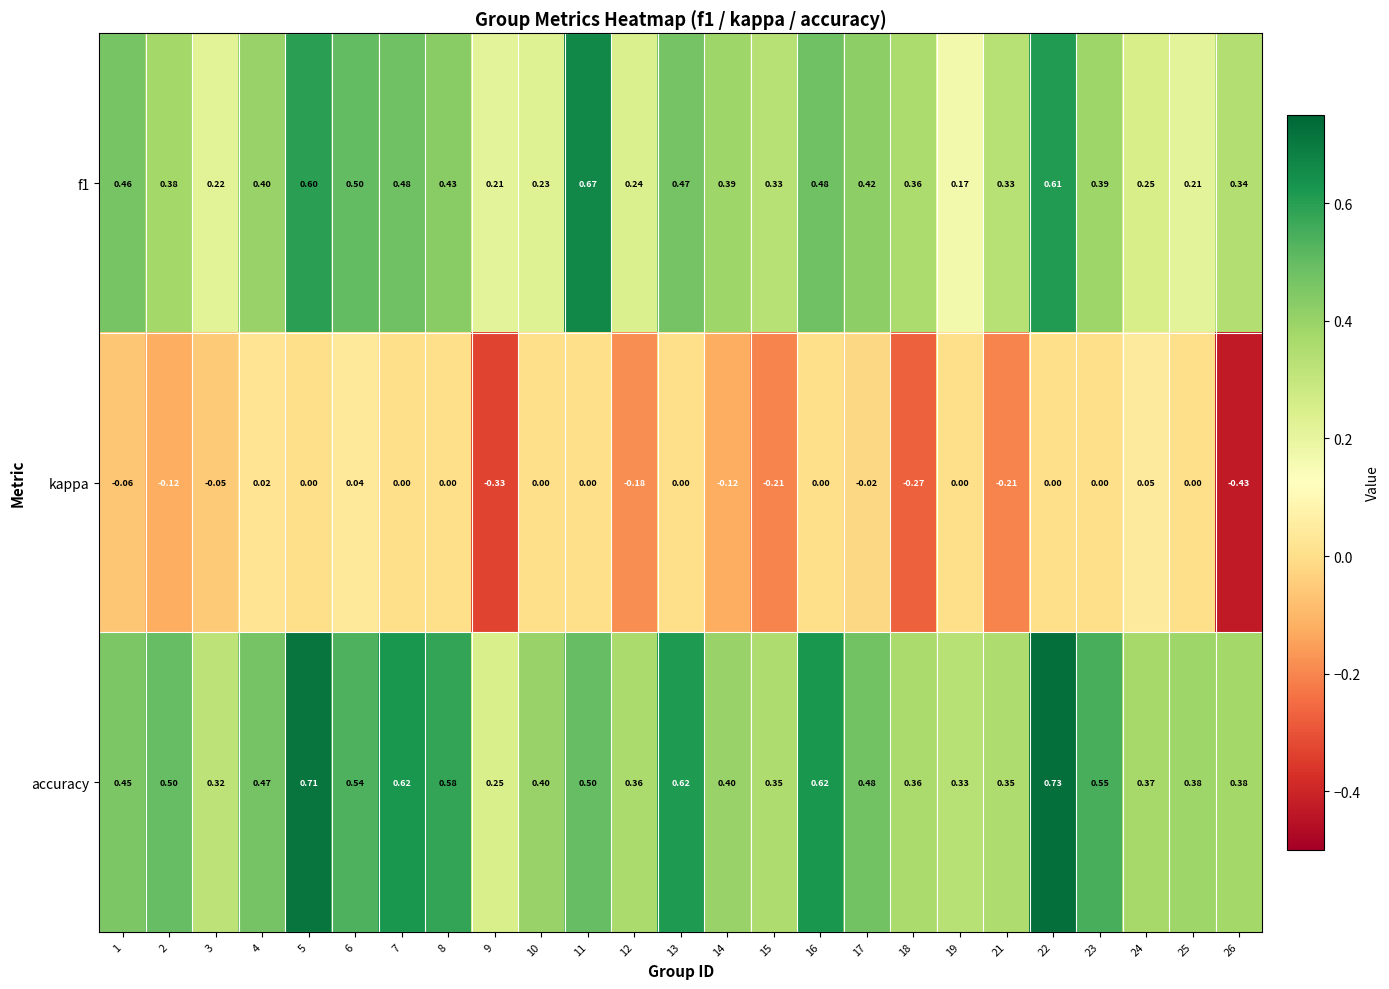

Between 4 and 13, which series saw the biggest shift?

accuracy